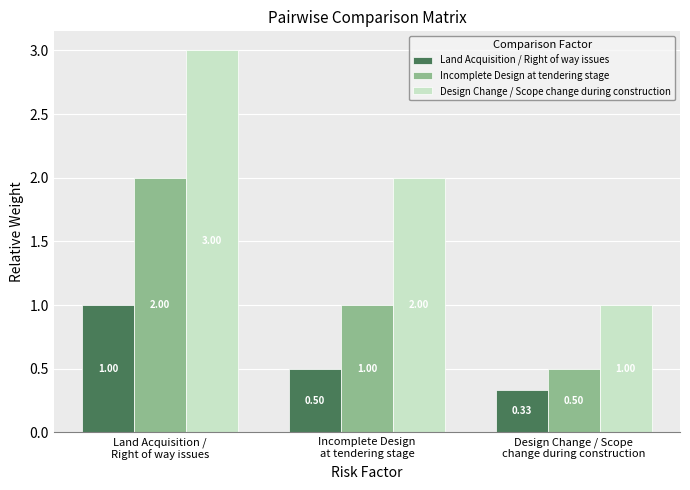

Rank the categories by Design Change / Scope change during construction value from highest to lowest.

Land Acquisition /
Right of way issues, Incomplete Design
at tendering stage, Design Change / Scope
change during construction